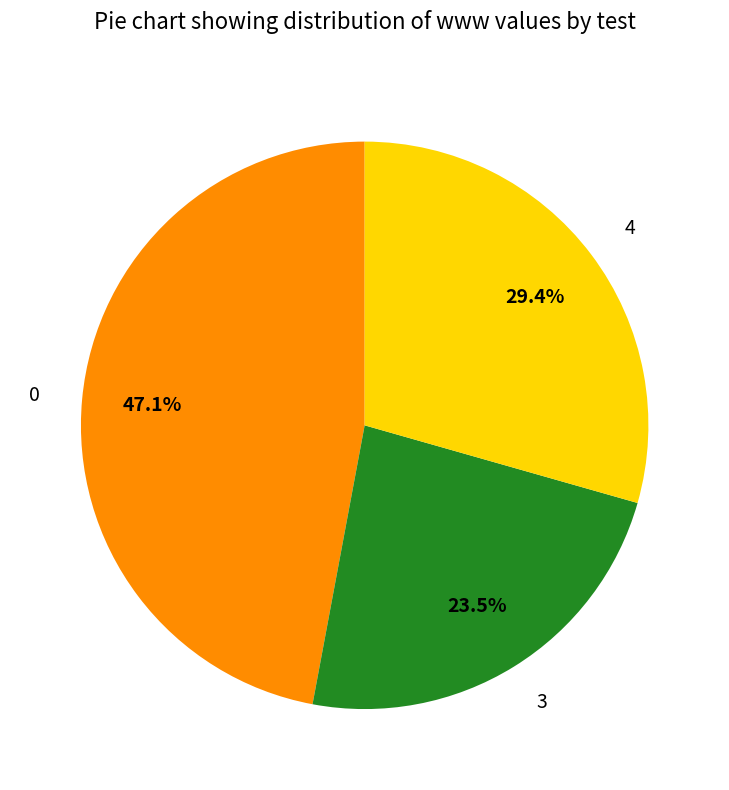

Combined, do 0 and 4 account for over 50%?

Yes